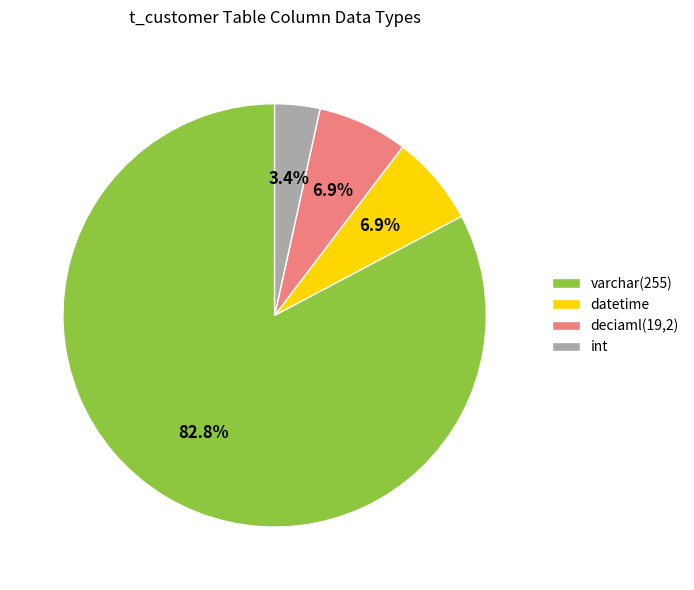

Count the number of slices in the pie.

4